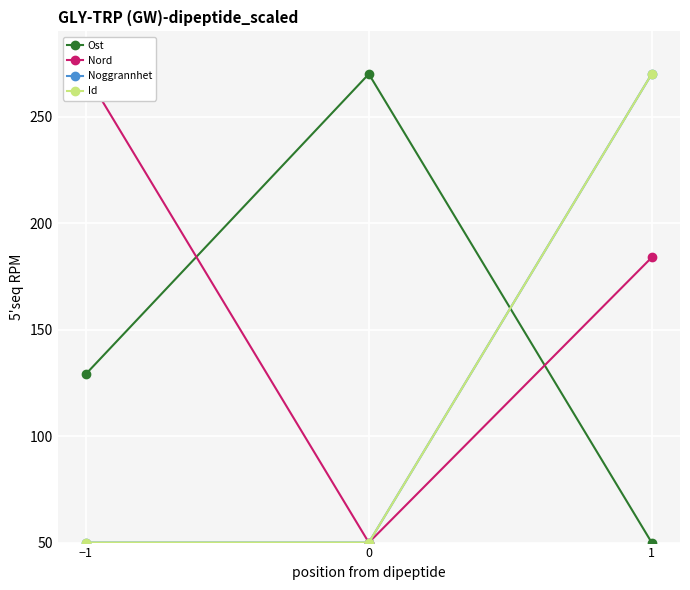

Which series has the largest range (max minus min)?

Ost